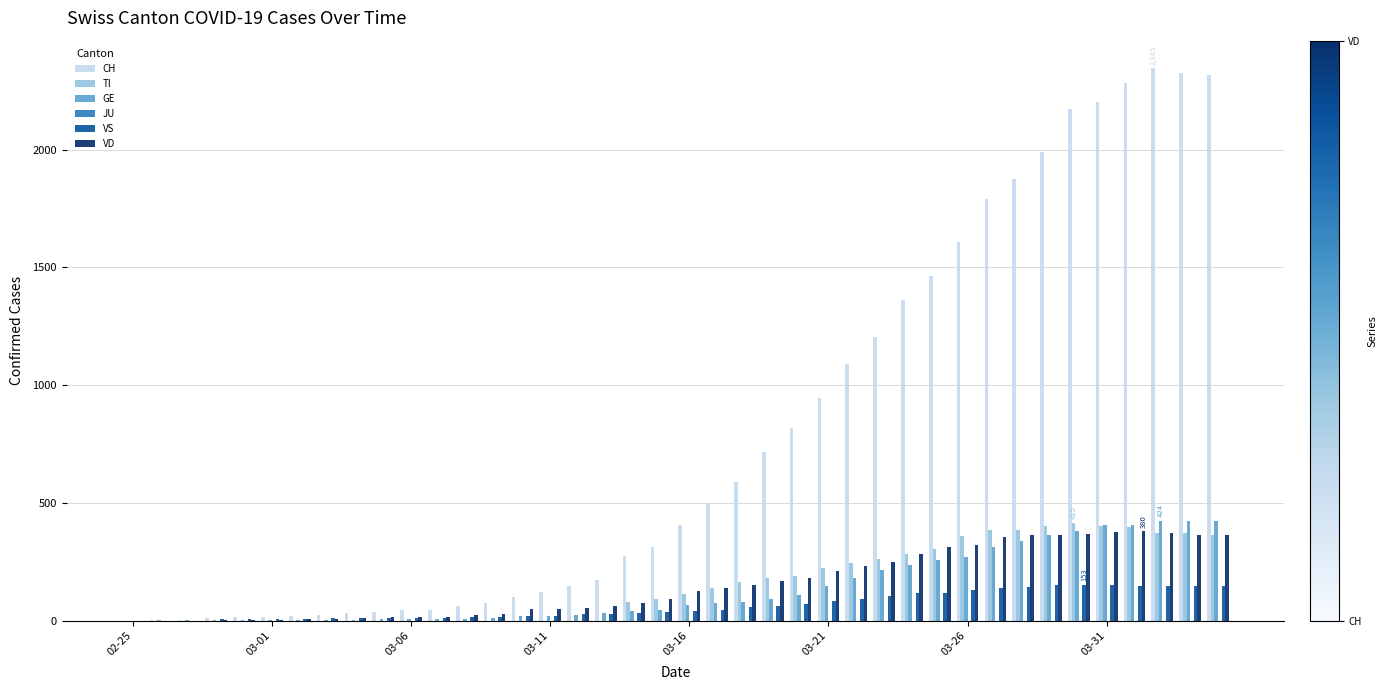

What is the maximum value for VD?

380